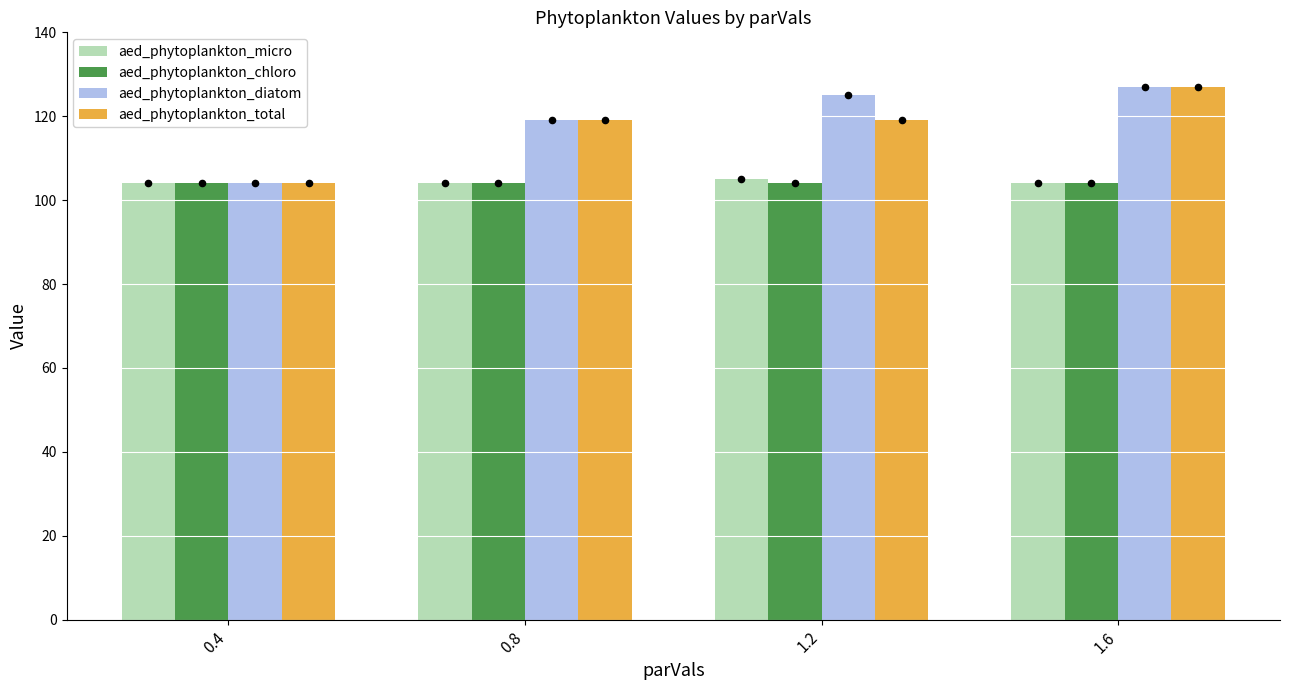

What are all the series names shown in the legend?

aed_phytoplankton_micro, aed_phytoplankton_chloro, aed_phytoplankton_diatom, aed_phytoplankton_total